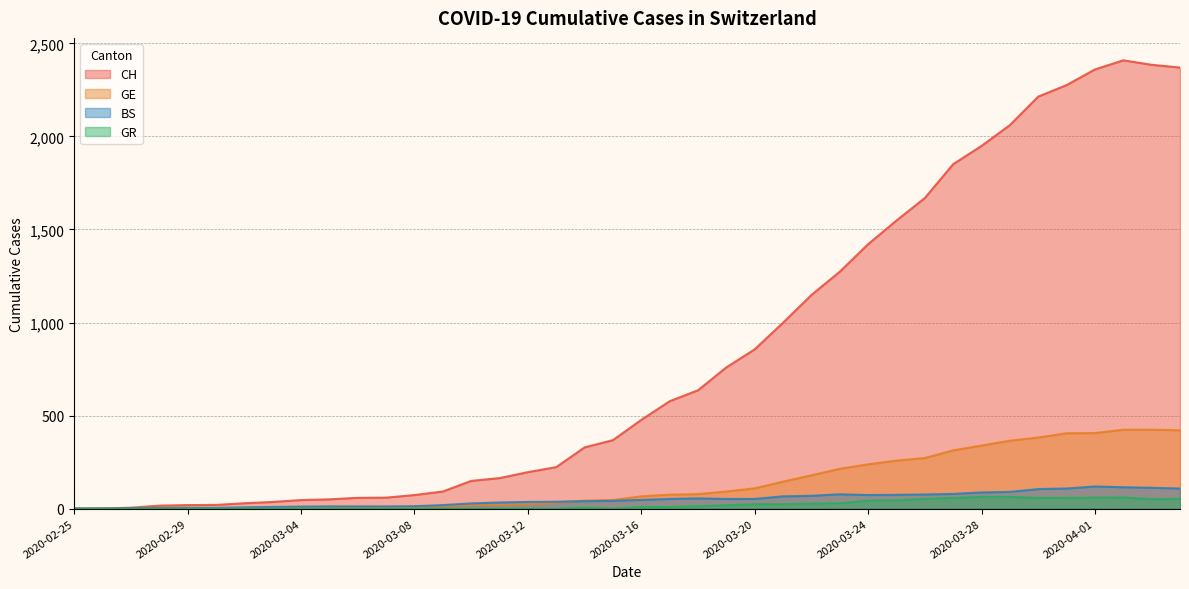

At which label does BS first exceed 47?

2020-03-17